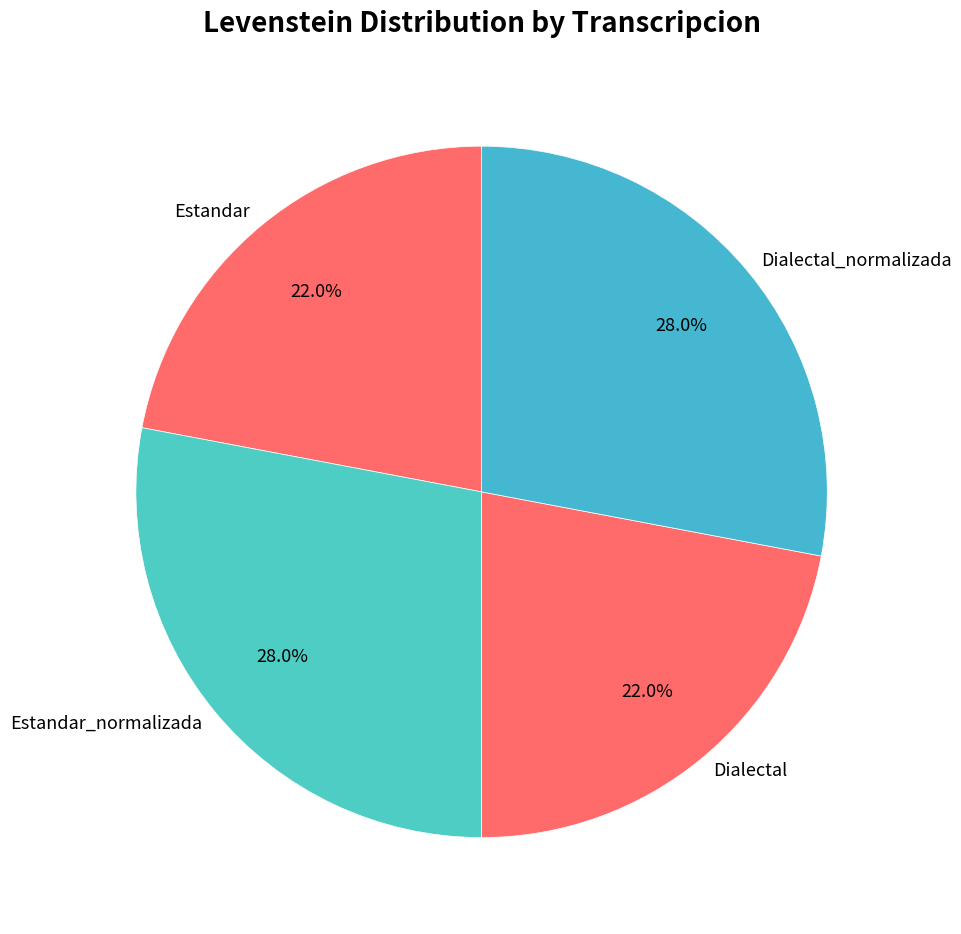

Is there any slice that represents more than half of the pie?

No